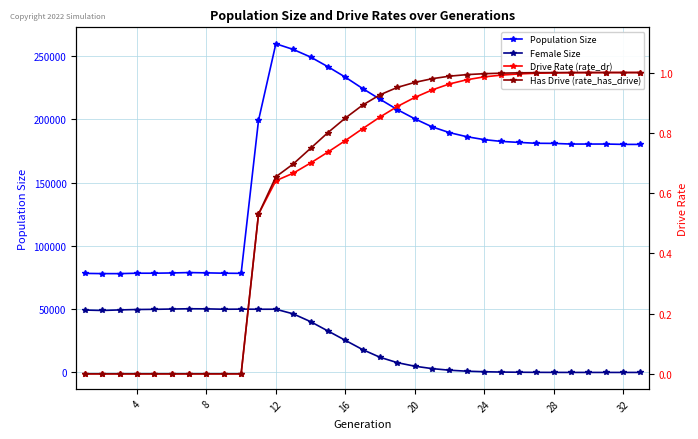

Where is Population Size nearest to the value 168804?

32